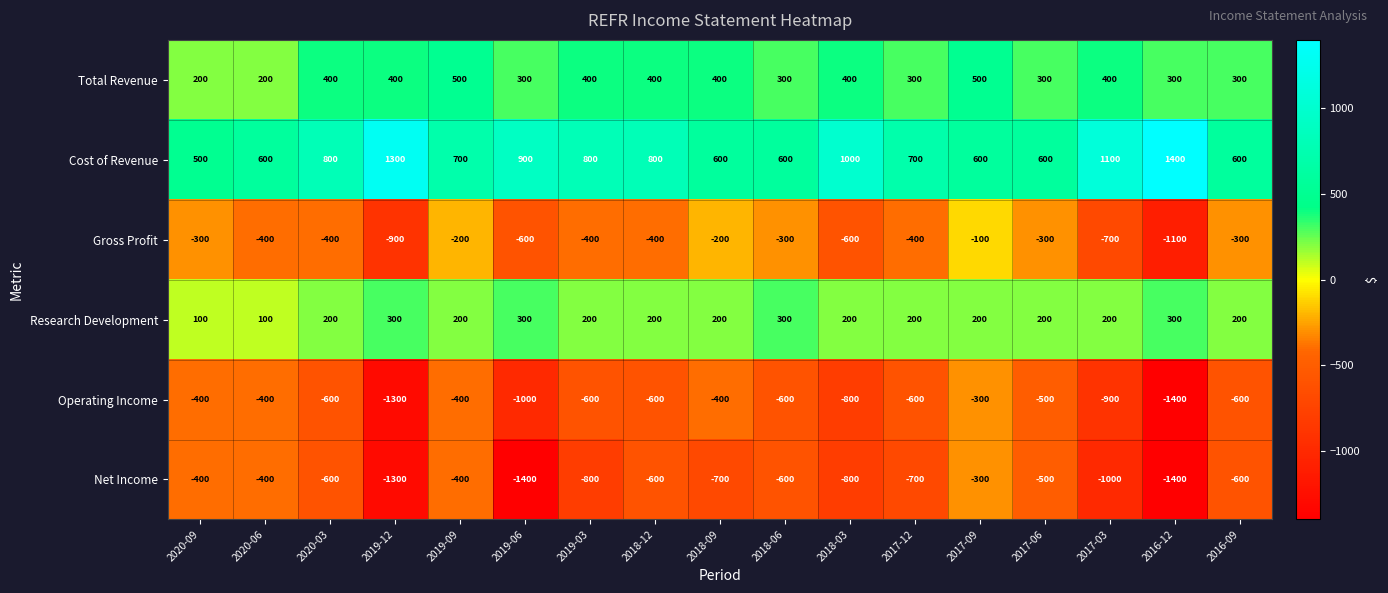

Which series changed the most between 2018-06 and 2016-09?

Research Development